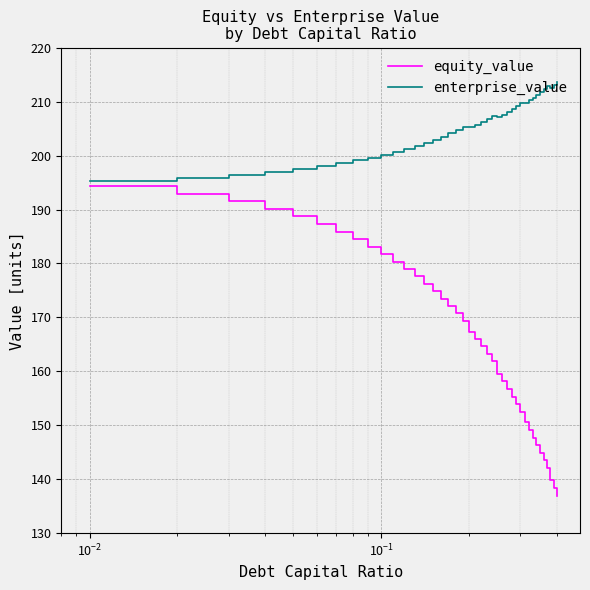

In enterprise_value, how many points are lower than both neighbors (excluding endpoints)?

4